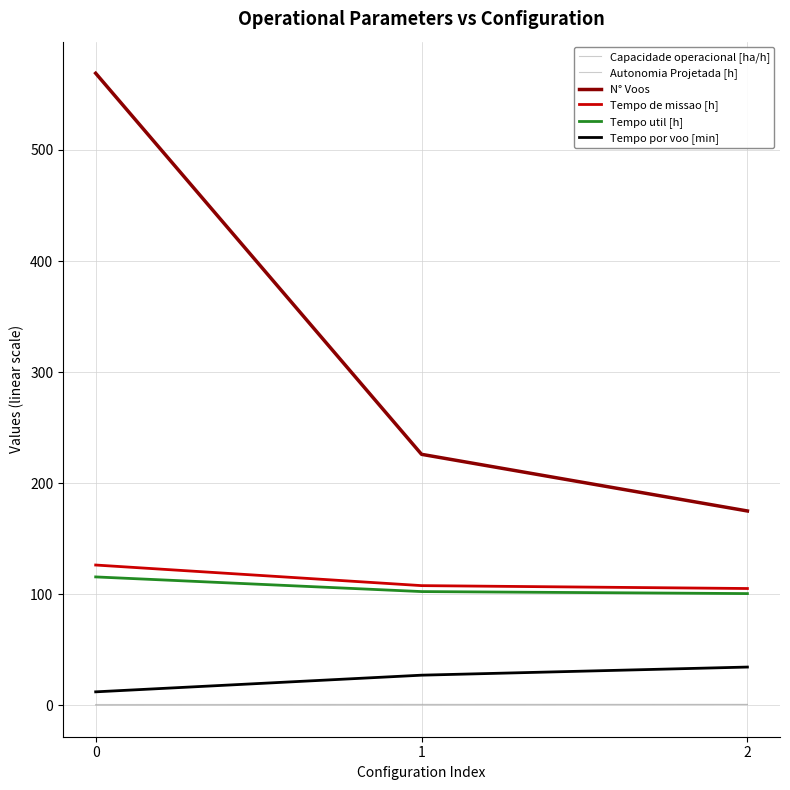

List the series in order of their peak value, lowest first.

Autonomia Projetada [h], Capacidade operacional [ha/h], Tempo por voo [min], Tempo util [h], Tempo de missao [h], N° Voos